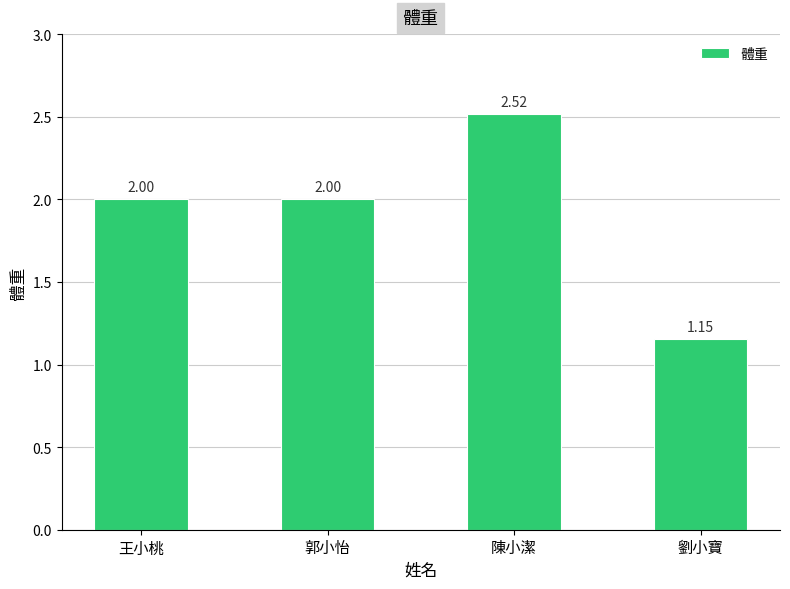

What is the sum of the values at 王小桃 and 郭小怡?

4.0